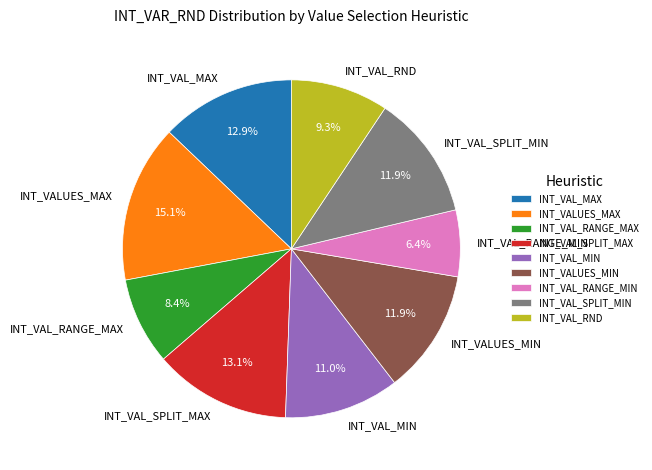

Does INT_VAL_RANGE_MAX represent more than half of the total?

No